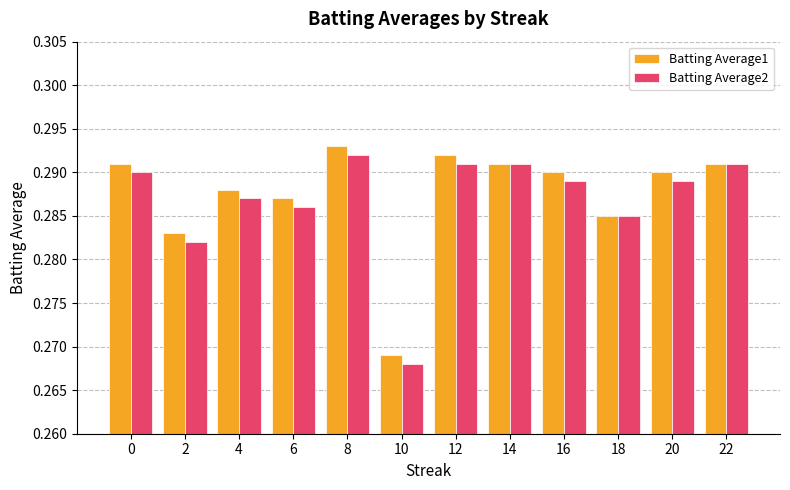

How many bars are there in each group?

2